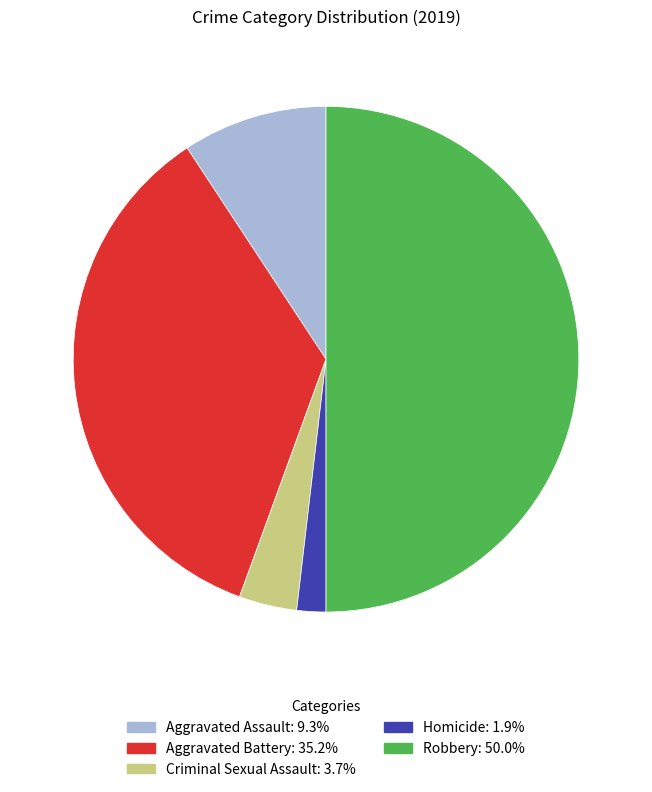

Count the number of slices in the pie.

5